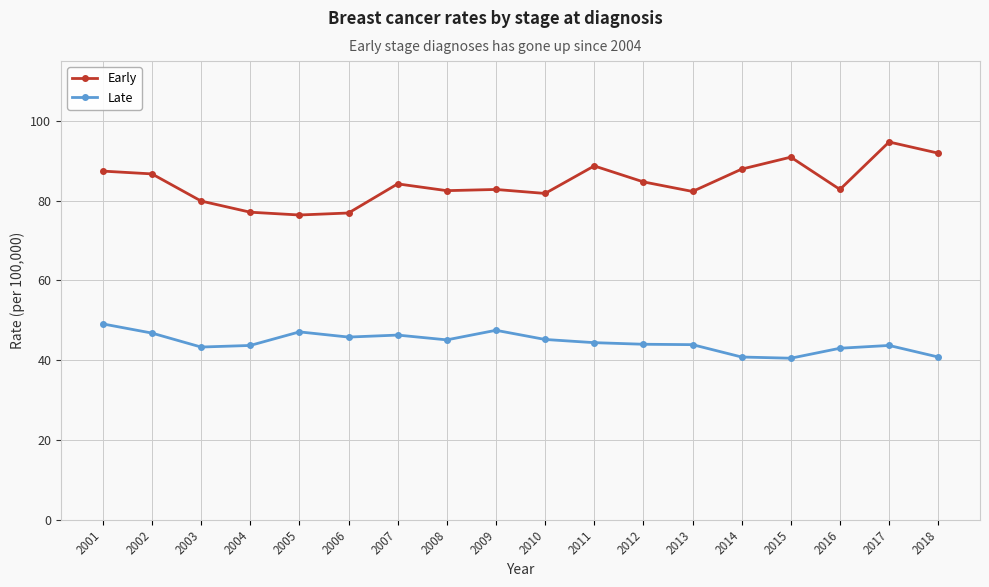

In Early, how many points are lower than both neighbors (excluding endpoints)?

5